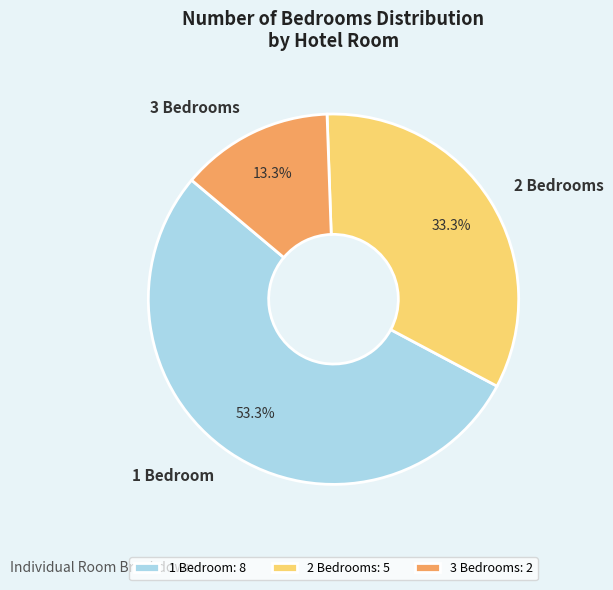

What is the total percentage of 1 Bedroom and 3 Bedrooms?

66.7%